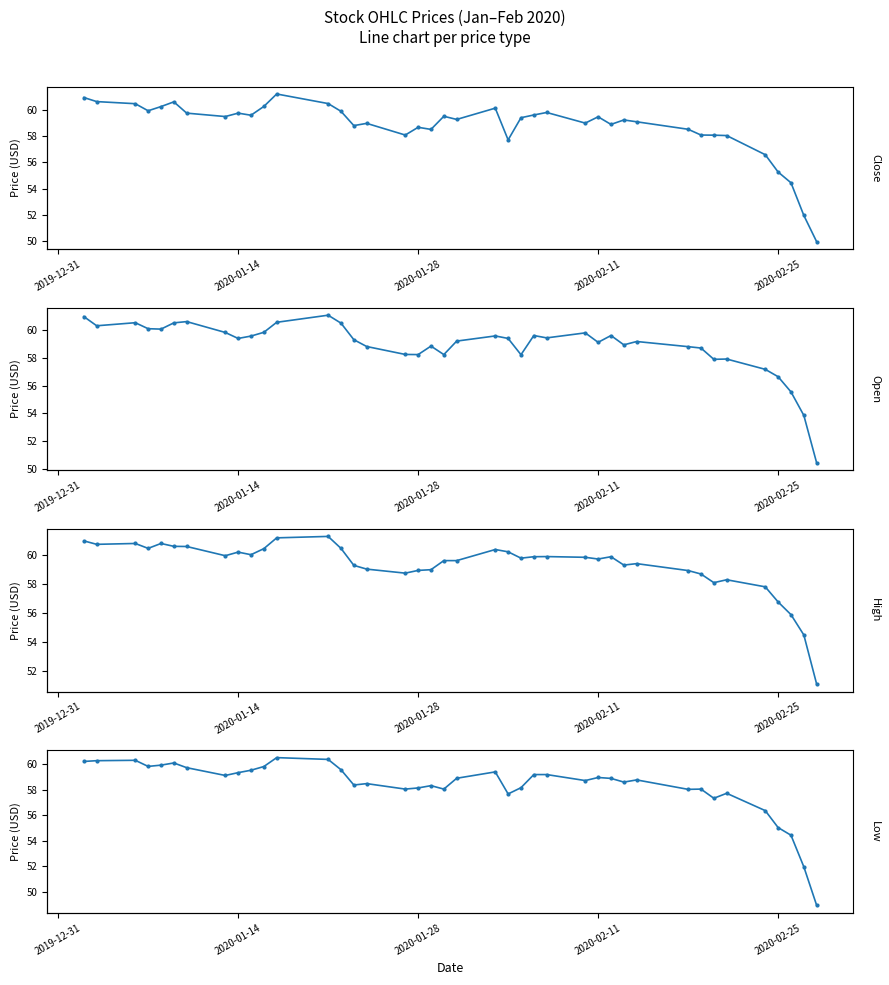

What is the difference between the maximum and second lowest values in the Open series?

7.2